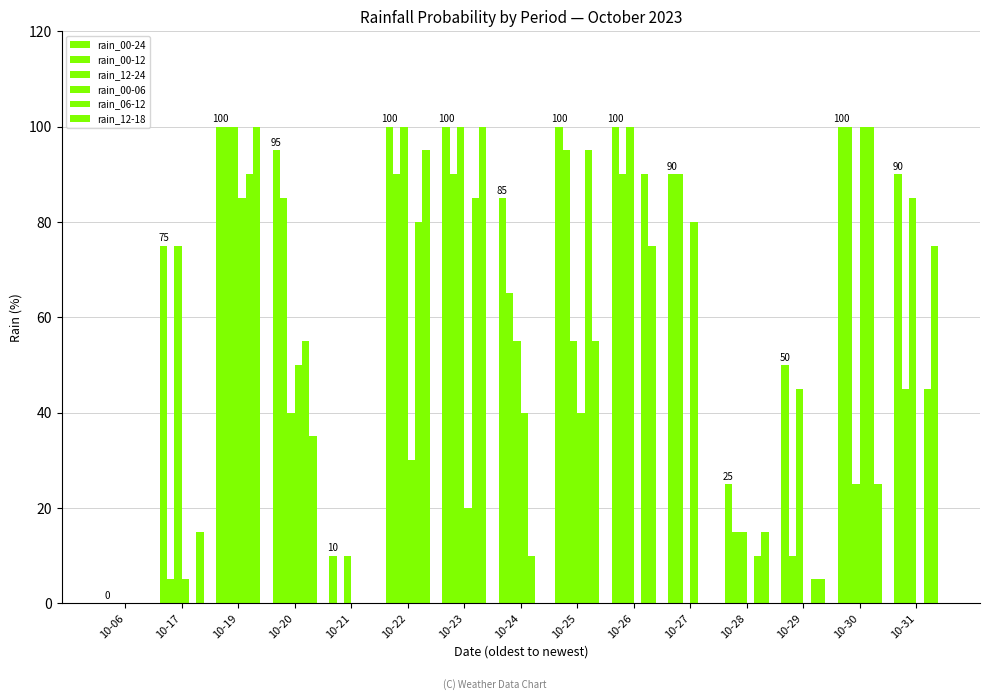

What is the difference between the rain_12-24 values at 10-23 and 10-27?

100